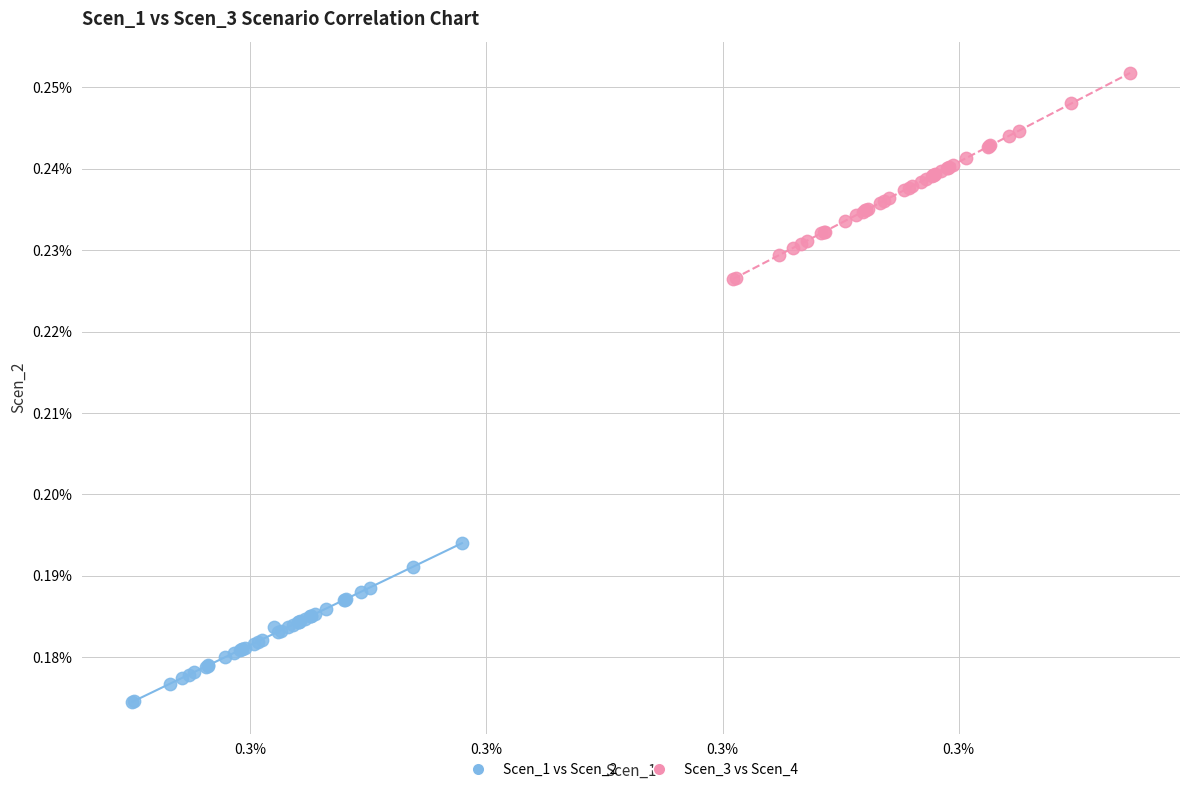

Which series has the widest spread of Y values?

Scen_3 vs Scen_4